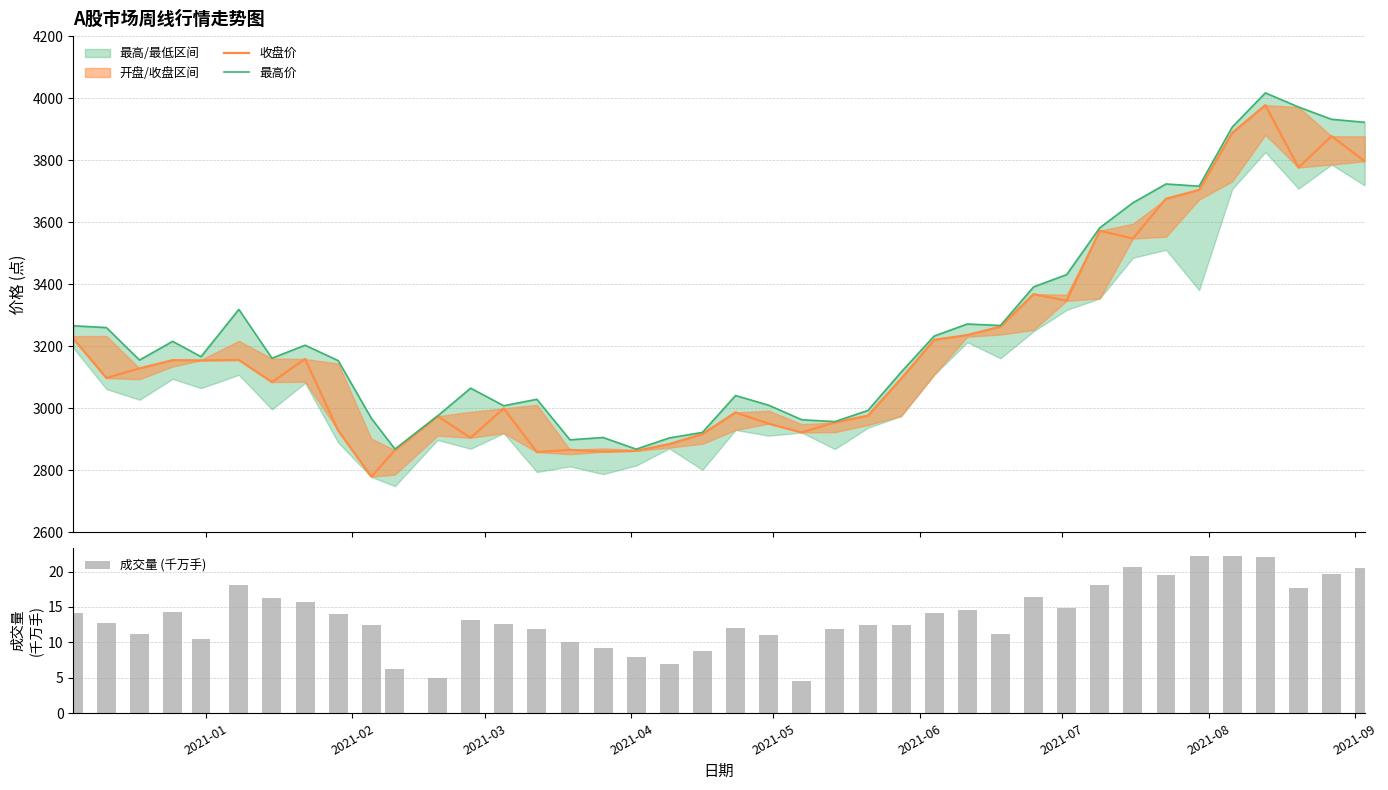

Reading right to left, extract all data points from this chart.

收盘价: 3796.8	3877.3	3776.3	3977.6	3888.3	3704.2	3675.7	3547.5	3572.5	3346.7	3368.2	3263.4	3236.3	3220.9	3095.4	2976.4	2954.4	2922.2	2950.5	2986.8	2917.2	2884.8	2862.8	2860.2	2866.3	2859.0	2999.8	2905.1	2974.7	2864.8	2779.7	2928.5	3159.2	3084.6	3155.8	3154.4	3155.4	3128.8	3097.7	3225.0
最高价: 3922.2	3931.7	3971.5	4017.0	3906.7	3716.1	3723.3	3662.6	3582.0	3431.1	3391.4	3267.0	3271.8	3233.1	3116.7	2993.3	2957.1	2963.2	3010.1	3041.2	2922.4	2904.5	2868.4	2905.9	2898.5	3029.2	3008.3	3065.0	2975.1	2868.6	2968.1	3153.8	3203.5	3161.7	3318.8	3166.4	3216.0	3155.6	3260.4	3266.1
成交量 (千万手): 20.6	19.6	17.7	22.1	22.1	22.2	19.5	20.6	18.2	14.9	16.5	11.2	14.6	14.1	12.4	12.5	11.9	4.6	11.1	12.1	8.8	6.9	8.0	9.2	10.0	11.8	12.6	13.2	5.0	6.3	12.5	14.0	15.6	16.2	18.2	10.5	14.4	11.2	12.7	14.1